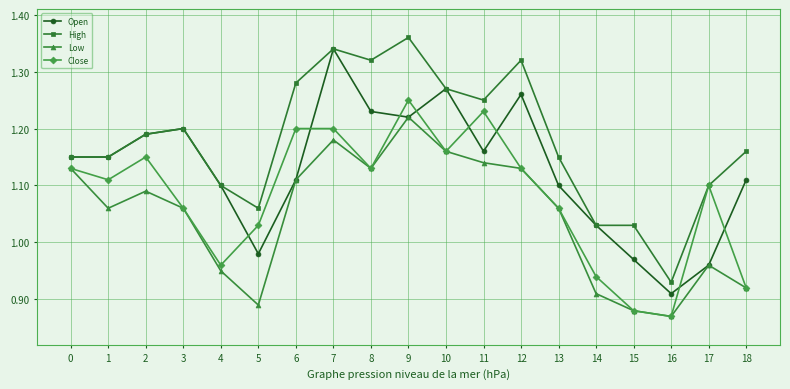

Where do Open and Close first cross each other?

4 and 5